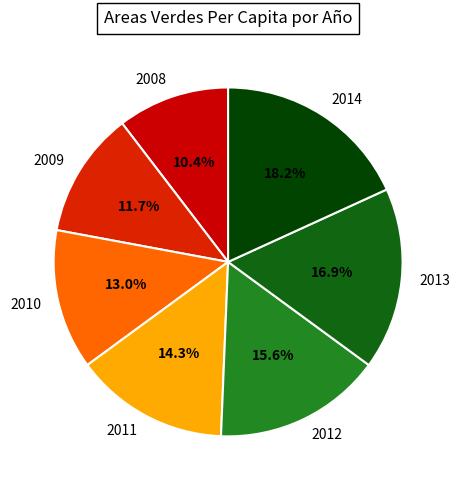

Is it true that 2012 is 16% of the pie?

True